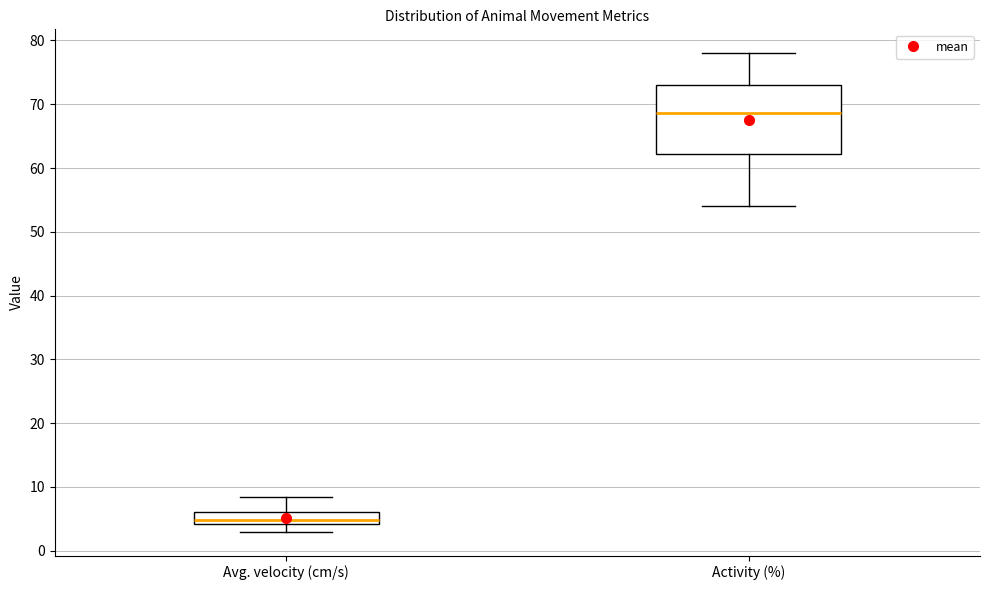

Comparing the boxes themselves (not the whiskers), which one is the tallest?

Activity (%)